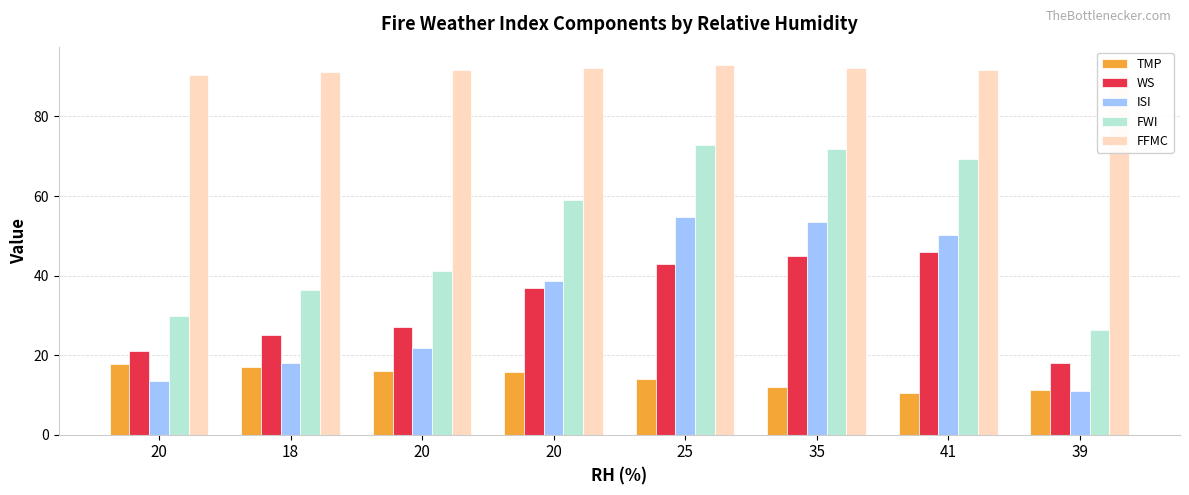

Which series changed the most between 20 and 39?

FWI